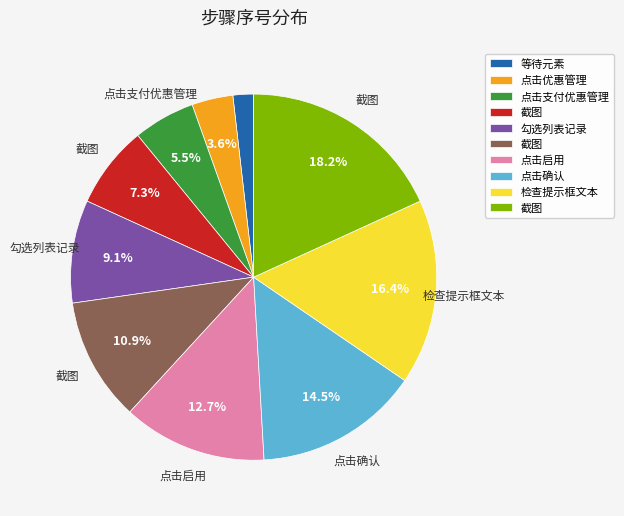

Is there a majority slice in this chart?

No